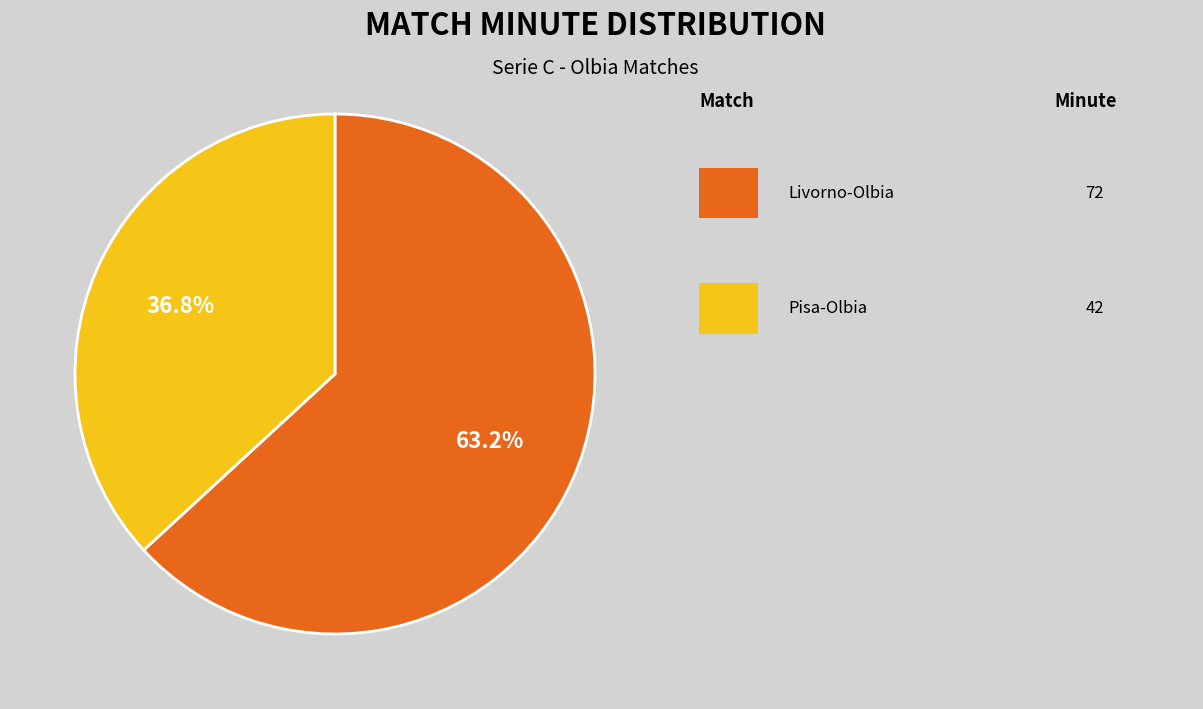

Is there a majority slice in this chart?

Yes